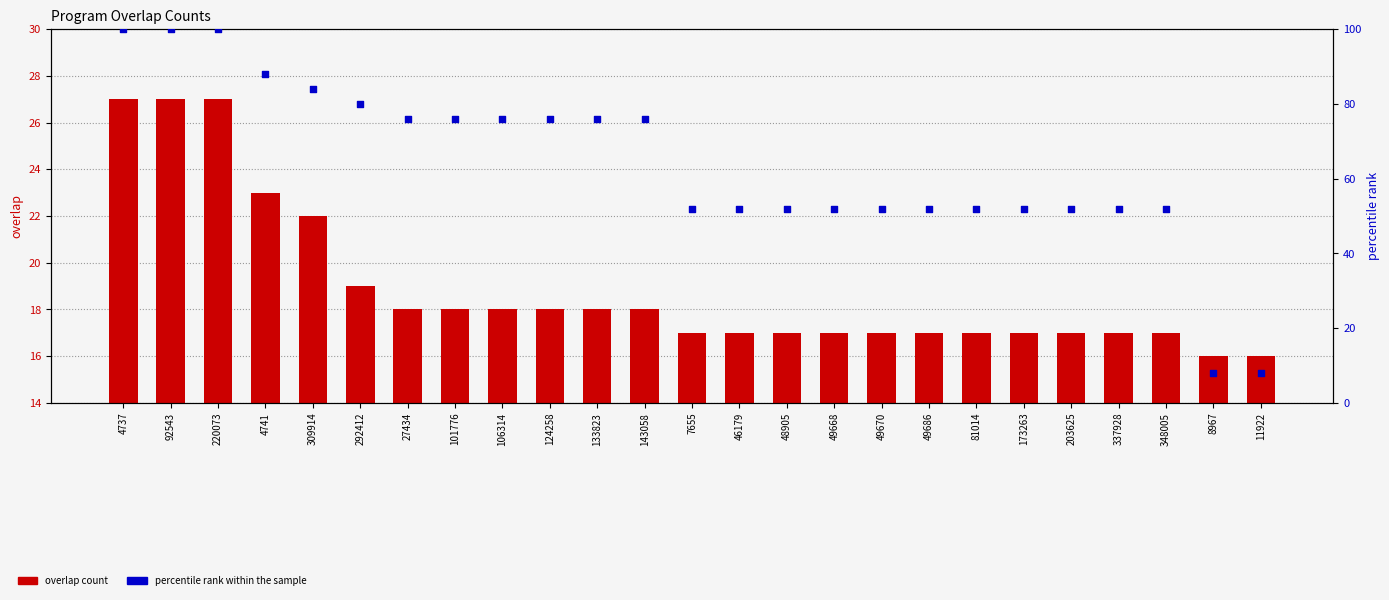

Which series reaches the maximum Y coordinate?

percentile rank within the sample